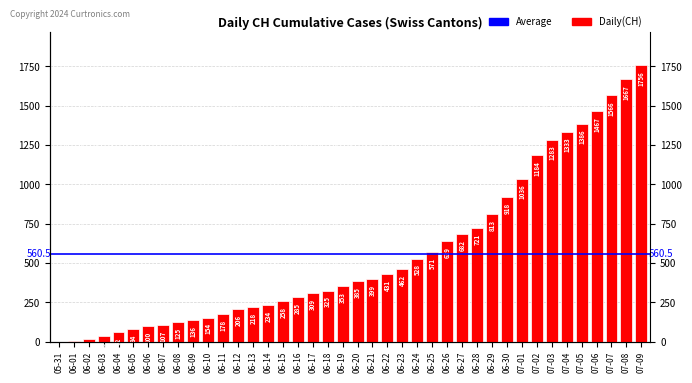

What is the label of the 29th bar from the left?

06-28